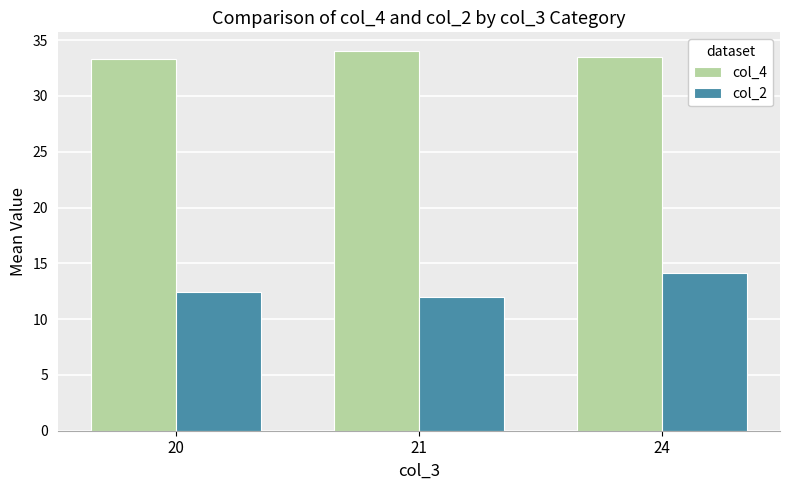

At 20, list the series in order from largest to smallest.

col_4, col_2